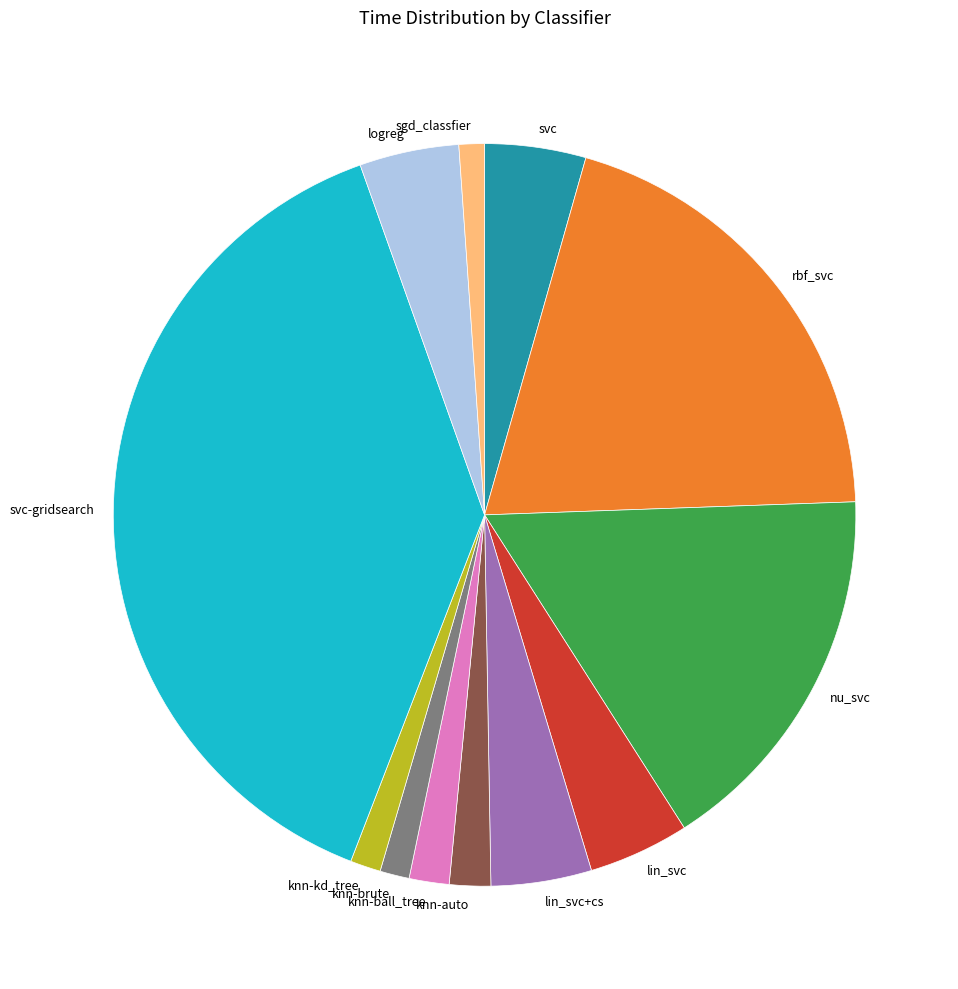

Combined, do knn-ball_tree and nu_svc account for over 50%?

No